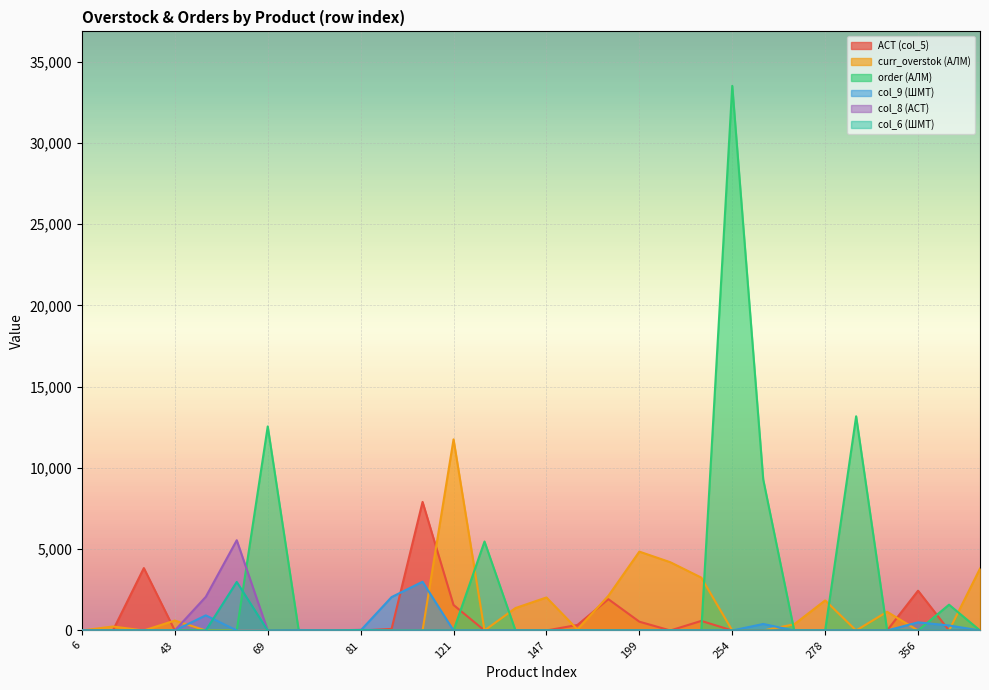

What are all the series names shown in the legend?

АСТ (col_5), curr_overstok (АЛМ), order (АЛМ), col_9 (ШМТ), col_8 (АСТ), col_6 (ШМТ)